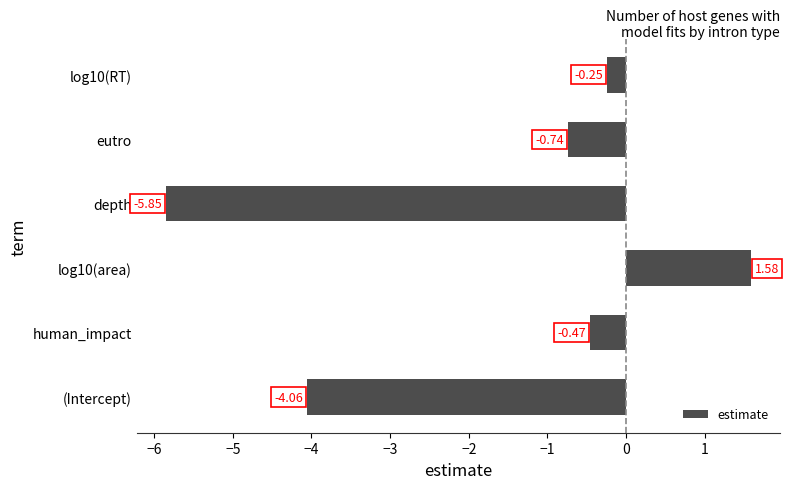

Which category has the highest value across all series?

log10(area)